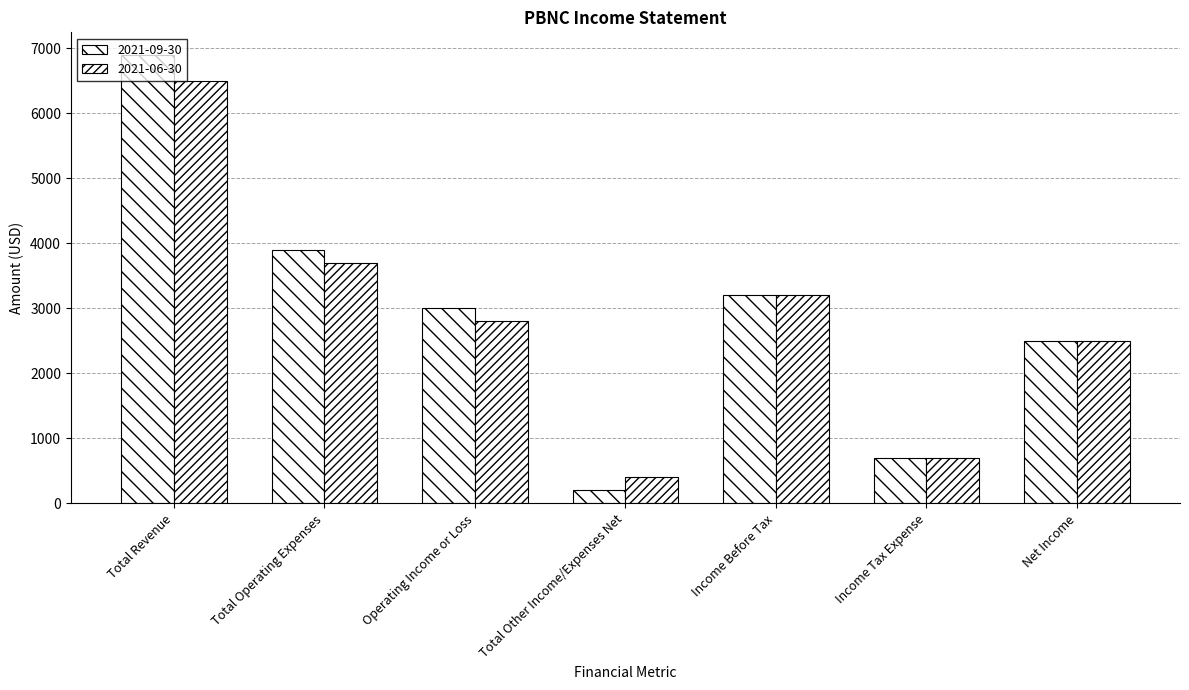

How many series are shown in this chart?

2